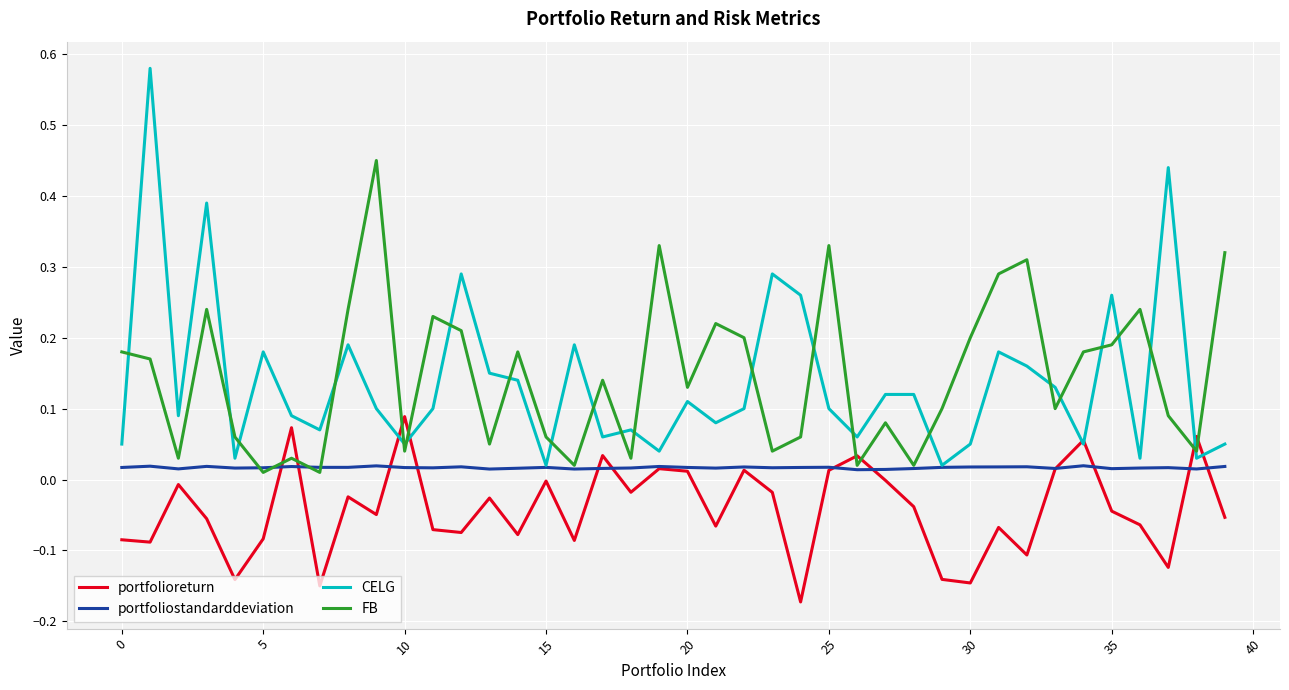

Which series has the largest range (max minus min)?

CELG